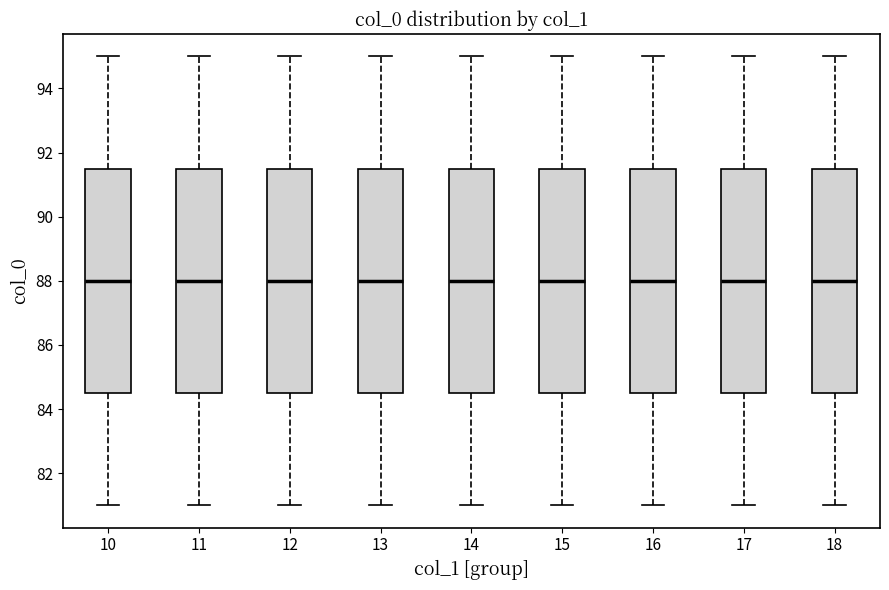

Where does the upper whisker of the box at x = 14 end on the y-axis? The values are not printed on the chart, so give them approximately, as read against the axis.

95.0